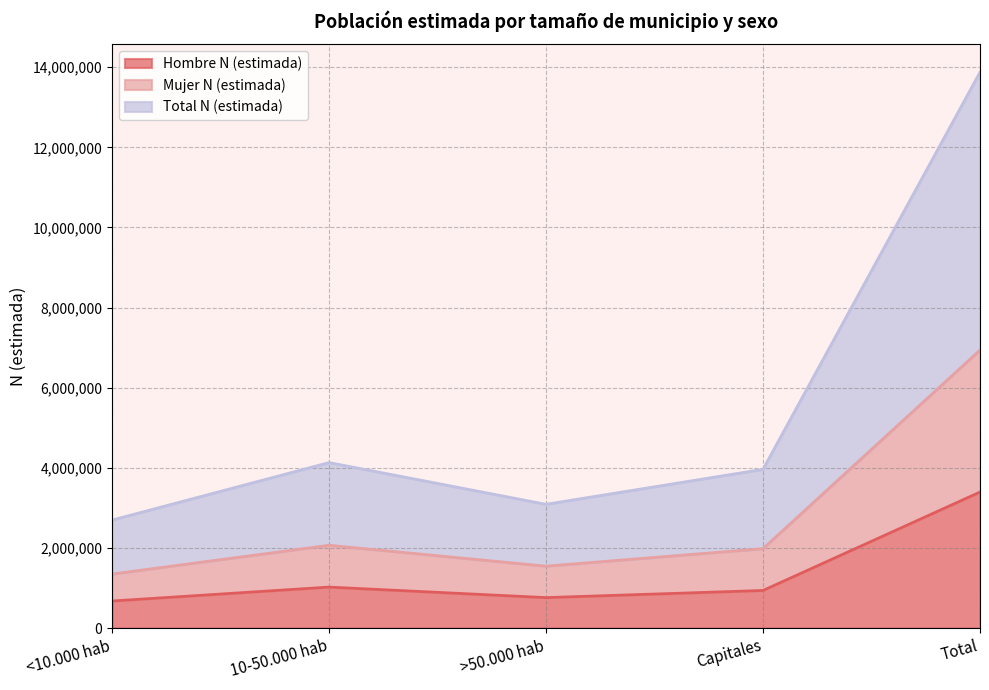

Which series has the widest spread of values?

Total N (estimada)